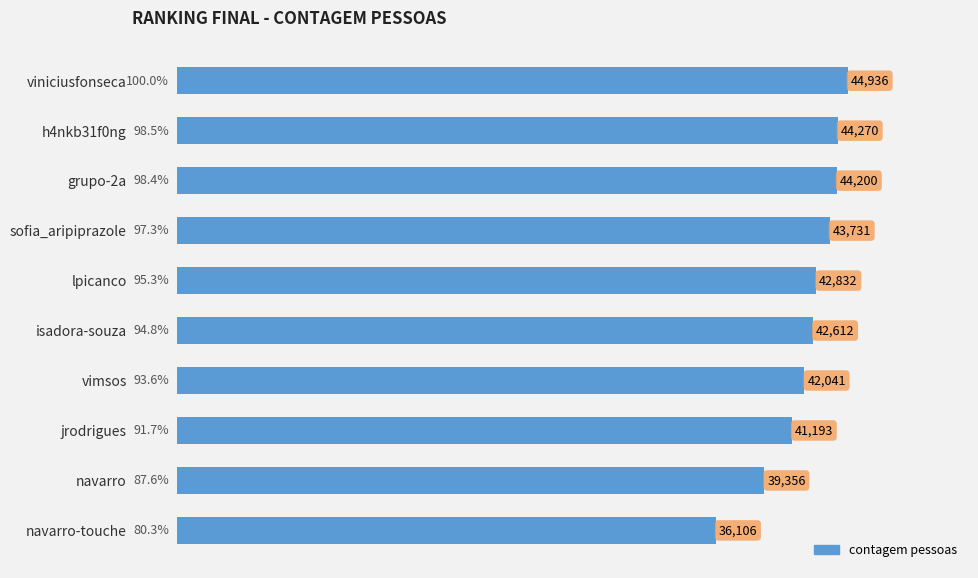

At which label is the value closest to 40521?

jrodrigues